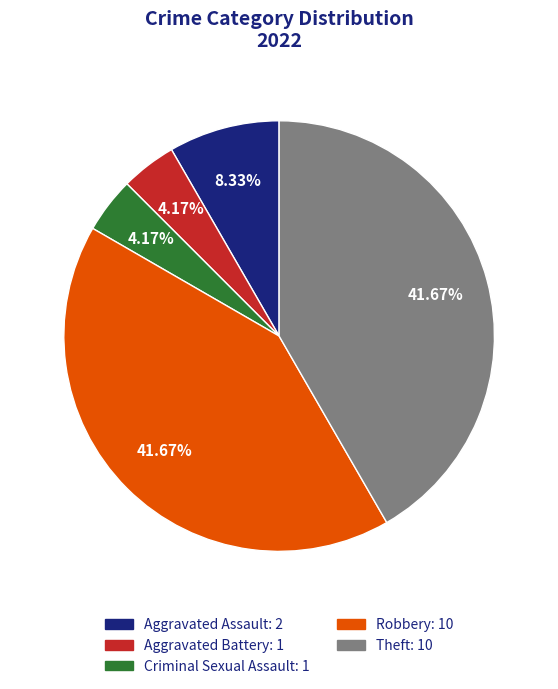

Is there any slice that represents more than half of the pie?

No